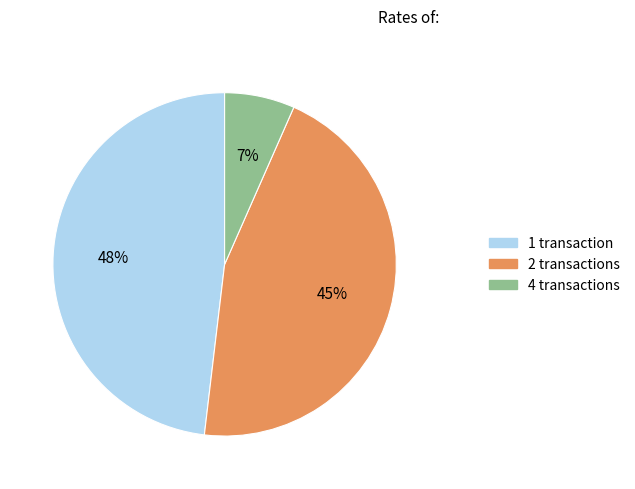

To the nearest percent, what is the average slice percentage?

33%